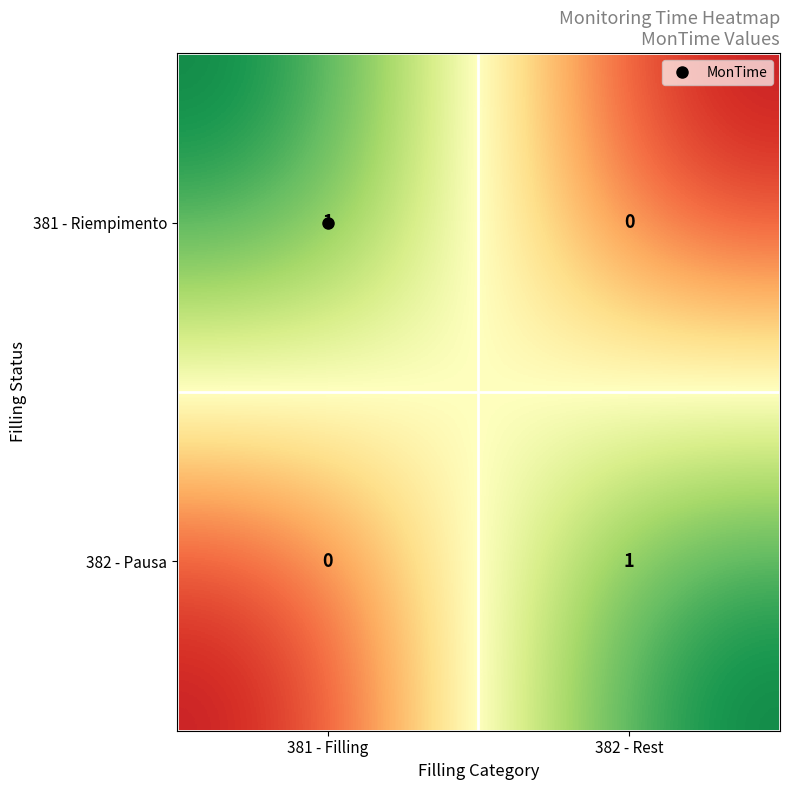

The 381 - Riempimento series shows 1 at 381 - Filling. True or false?

True